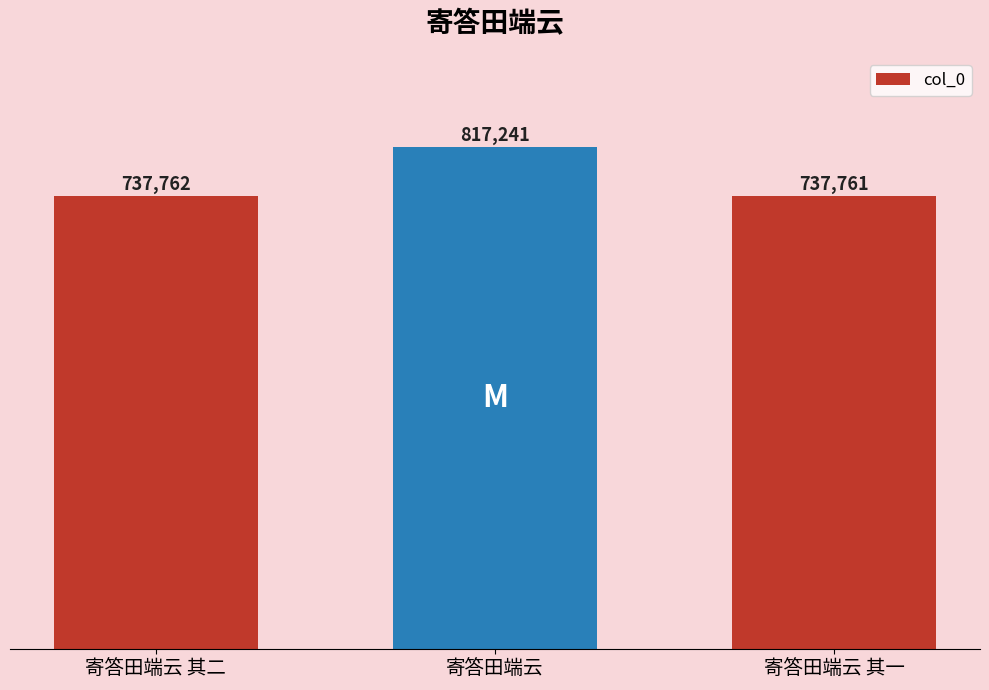

Between 寄答田端云 and 寄答田端云 其一, which is larger?

寄答田端云